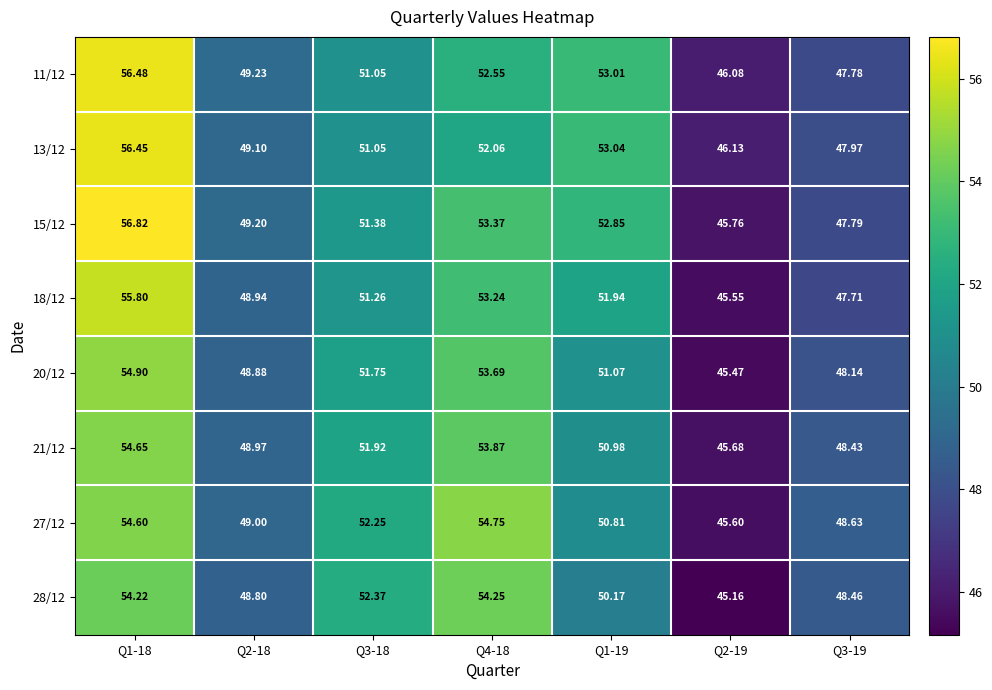

What is the difference between the highest and lowest values at Q1-18?

2.6